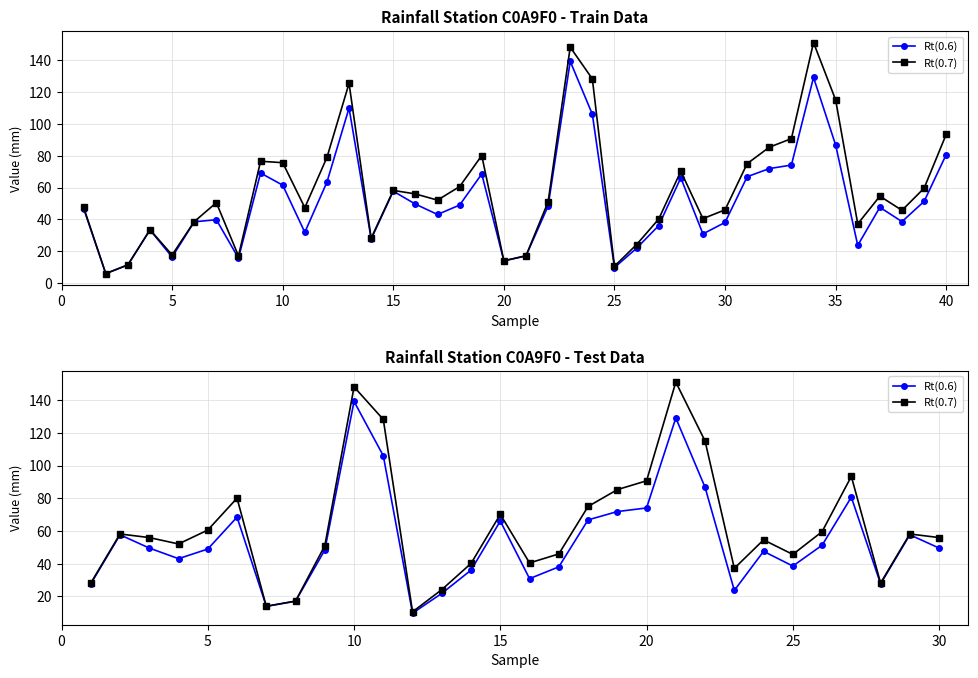

True or false: Rt(0.7) and Rt(0.6) intersect in this chart.

False